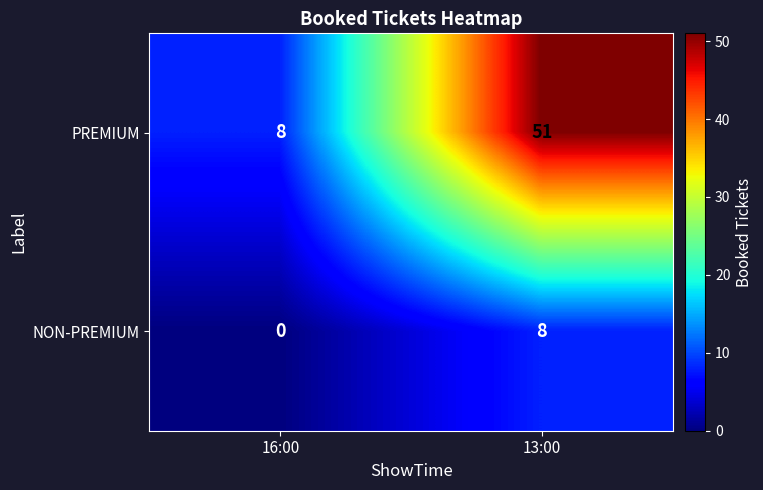

Which label corresponds to the largest value in the chart?

13:00